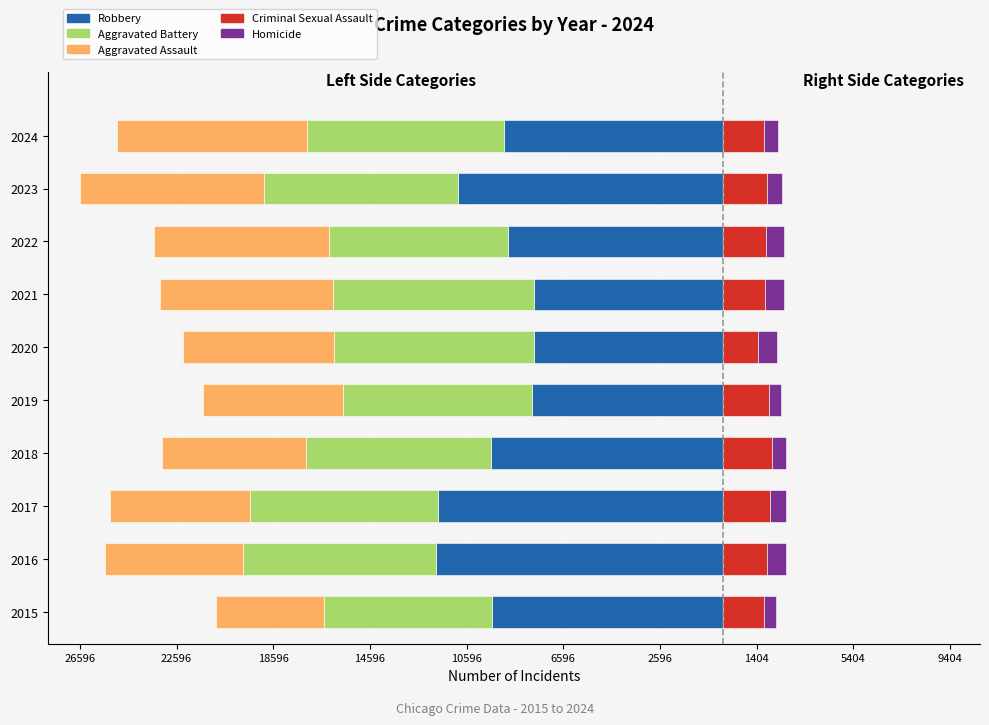

How many groups of bars are there?

10